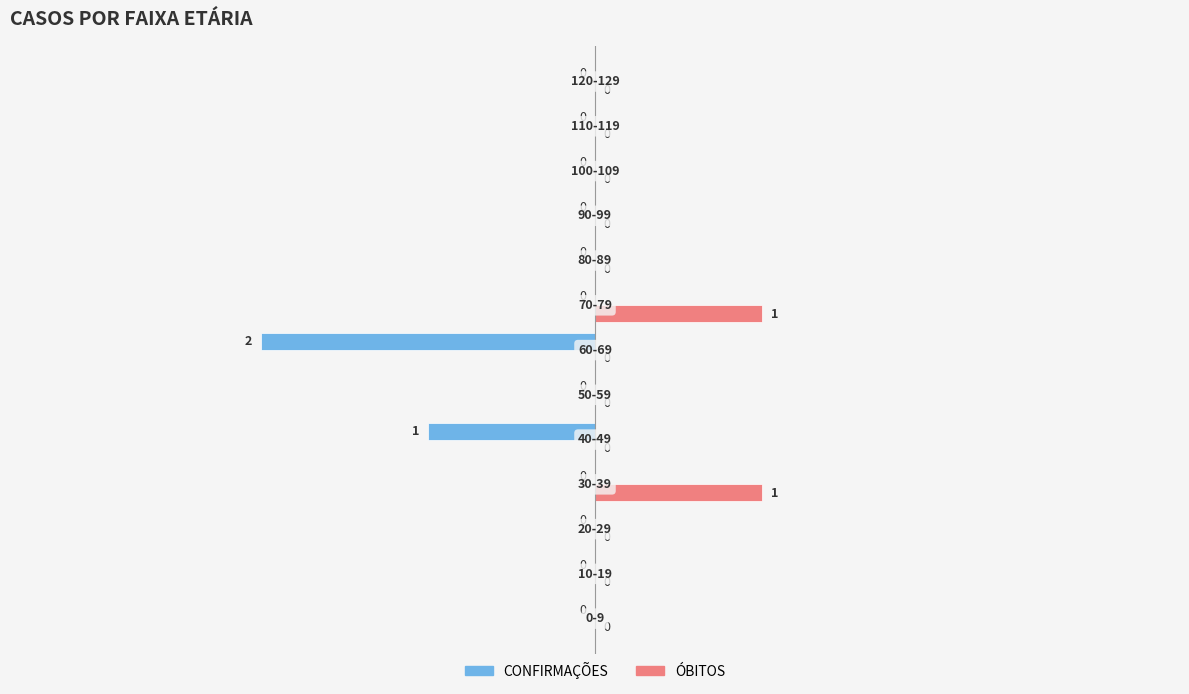

What is the sum of all CONFIRMAÇÕES values?

-3